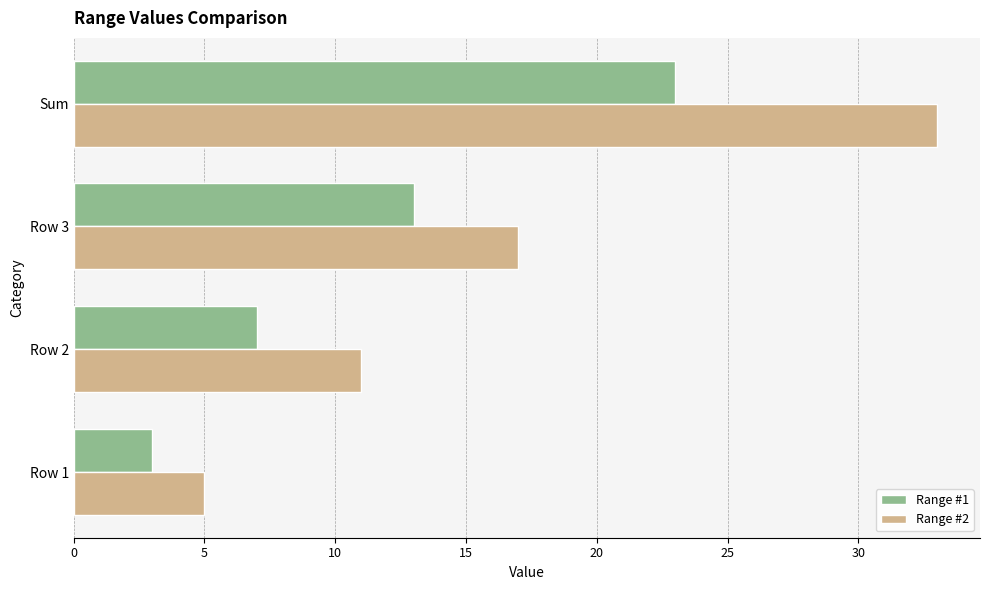

True or false: Range #1 has a value of 13 at Row 3.

True